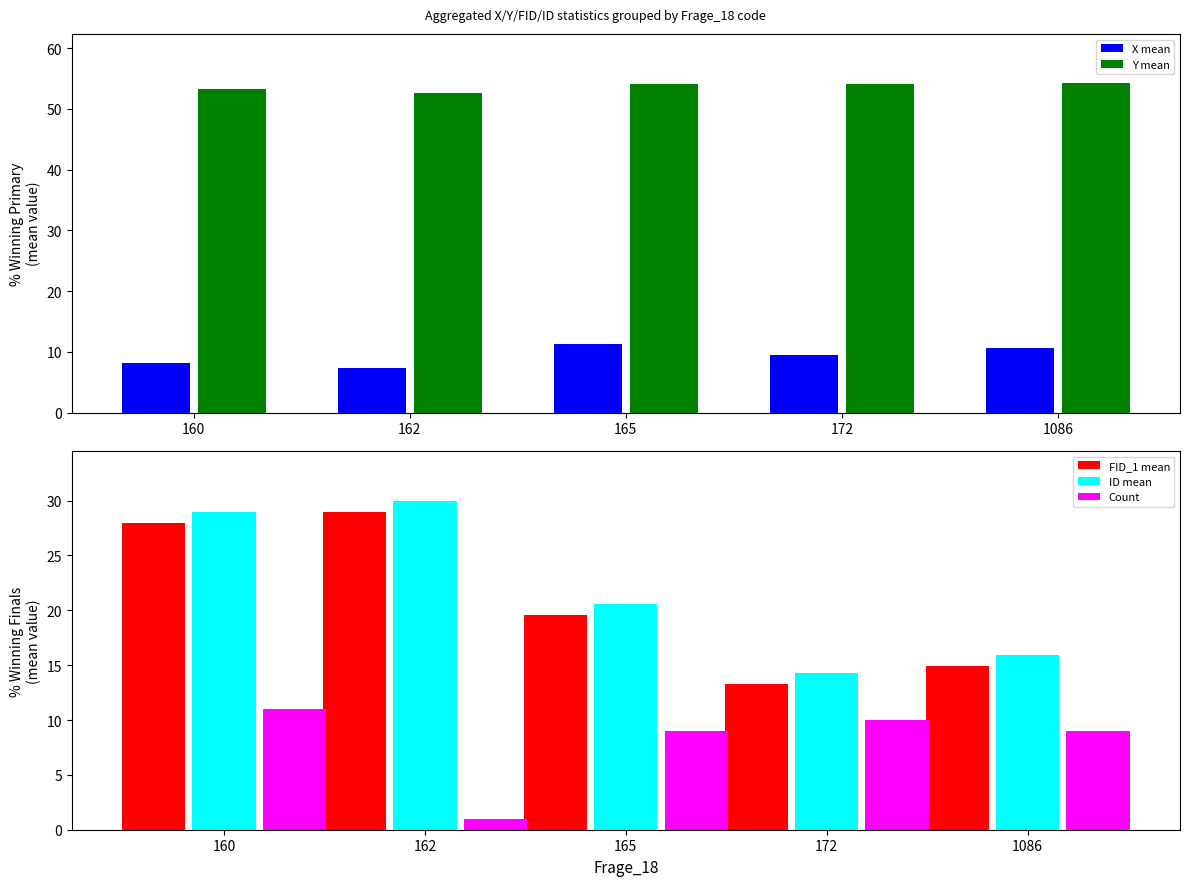

Reading left to right, extract all data points from this chart.

X mean: 8.1	7.3	11.3	9.5	10.5
Y mean: 53.3	52.7	54.1	54.1	54.2
FID_1 mean: 28.0	29.0	19.6	13.3	14.9
ID mean: 29.0	30.0	20.6	14.3	15.9
Count: 11.0	1.0	9.0	10.0	9.0